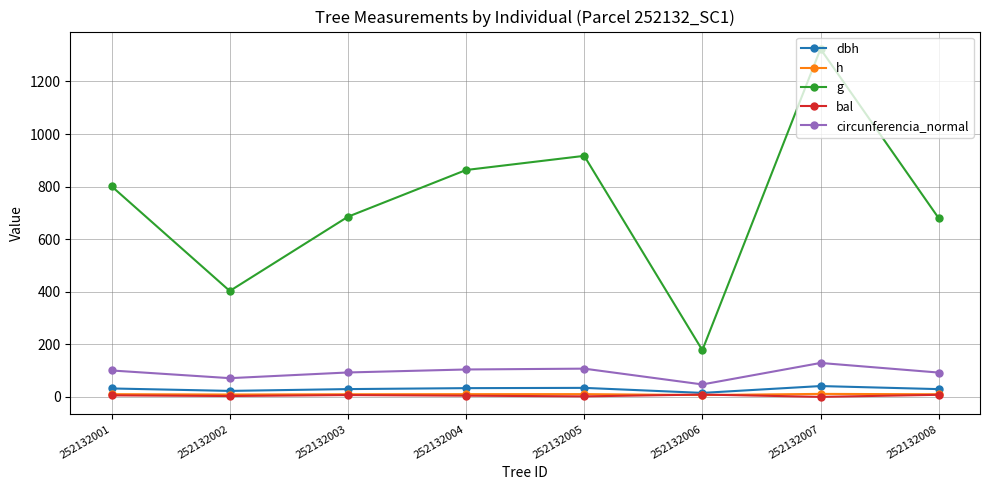

Is it true that h equals 6.8 at 252132006?

True